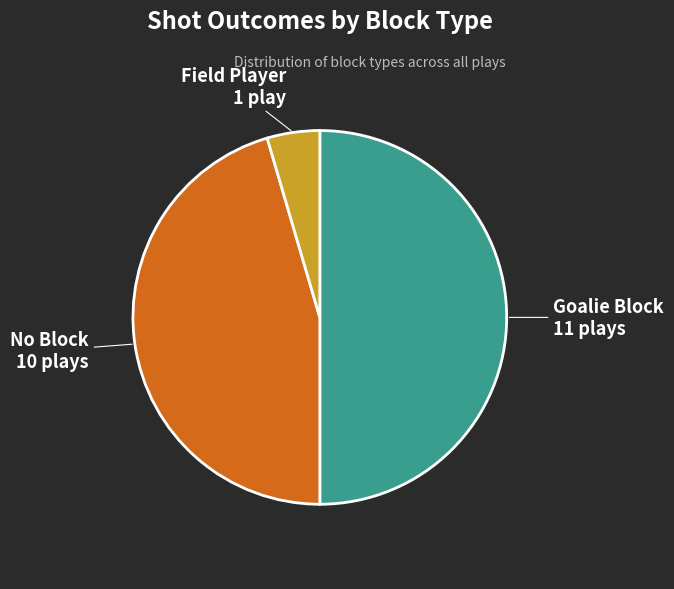

To the nearest percent, what is the average slice percentage?

33%